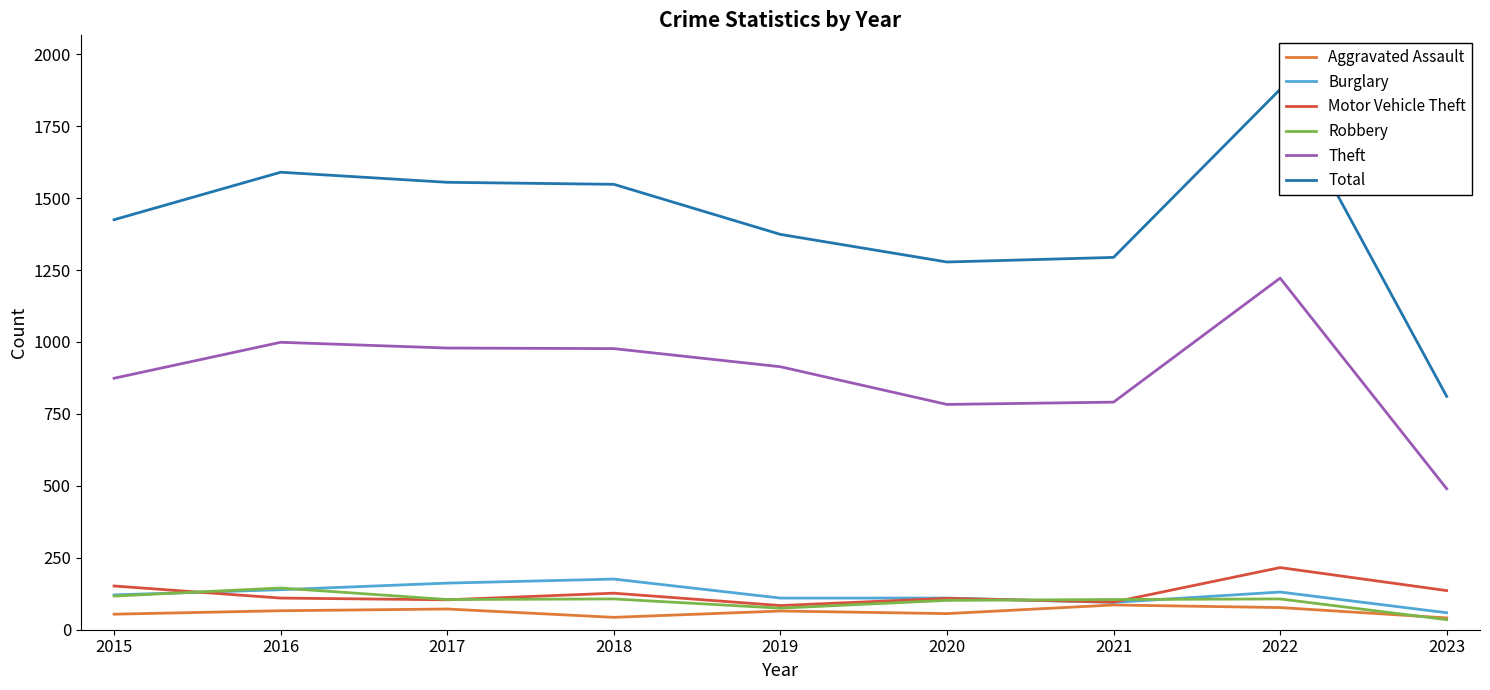

At which label is Aggravated Assault closest to 63?

2019